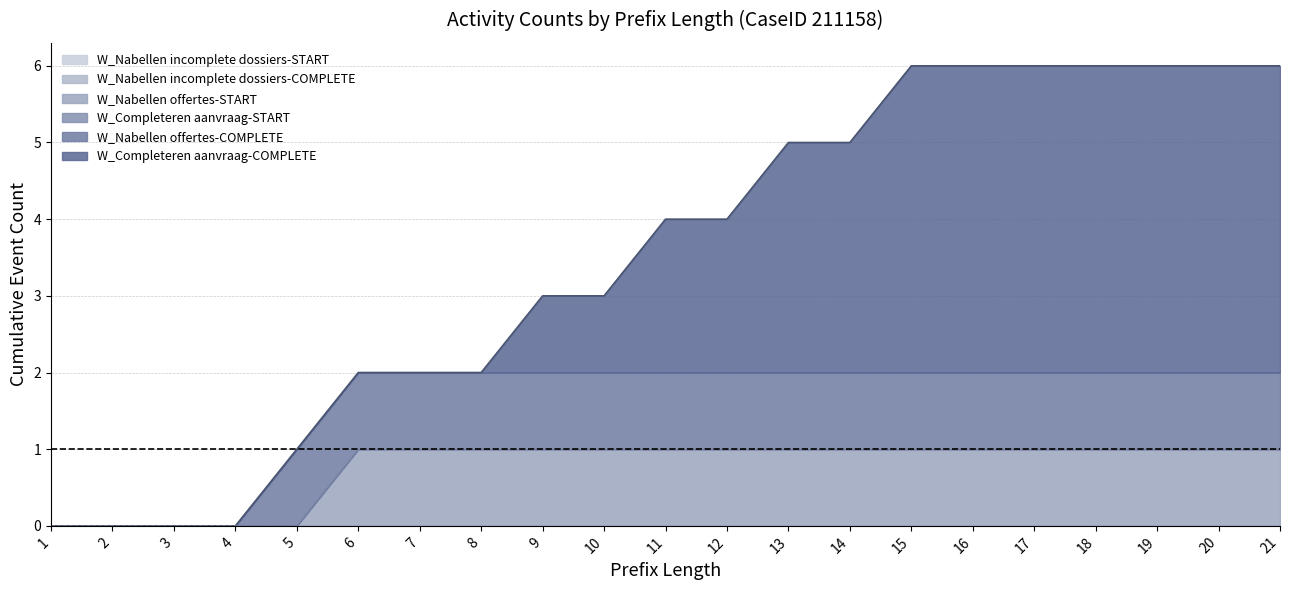

True or false: W_Nabellen incomplete dossiers-START has more than 1 points higher than both neighbors.

False